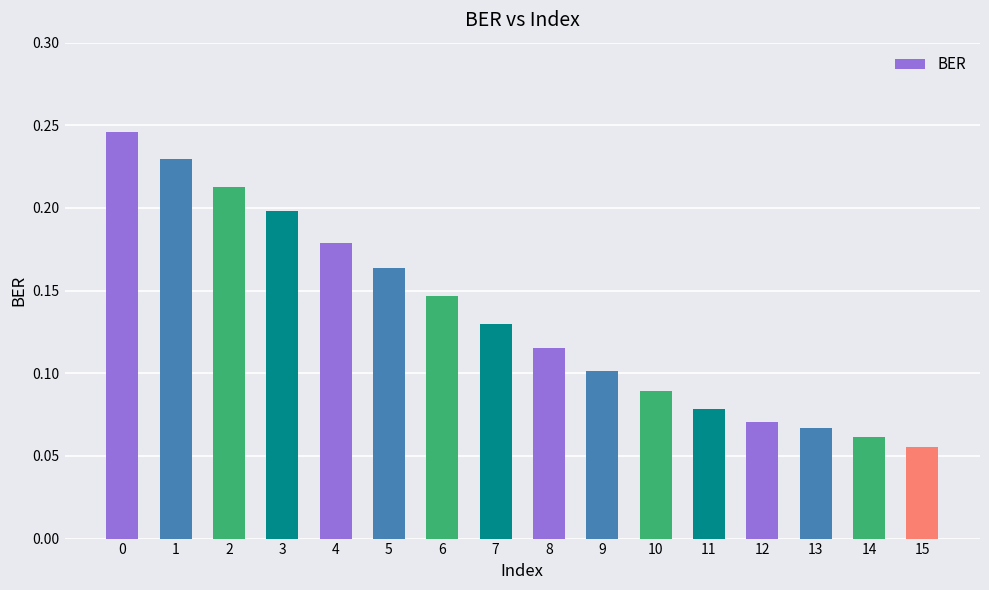

Count the values in the range 0 to 1.

16